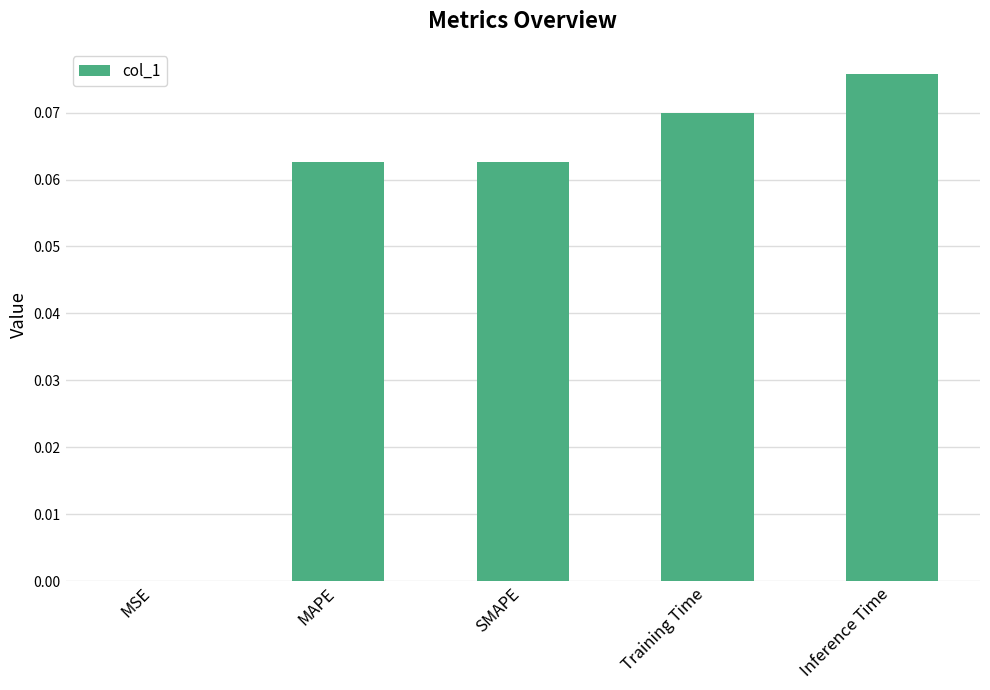

At which category does the chart reach its peak across all series?

Inference Time